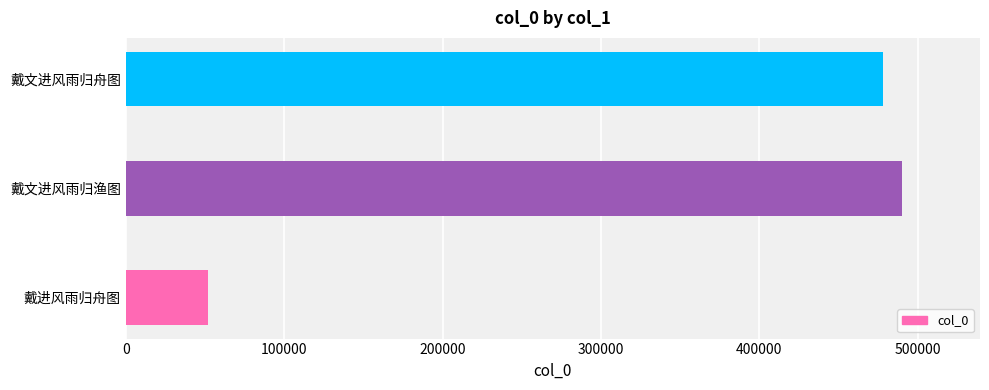

What is the average value?

340054